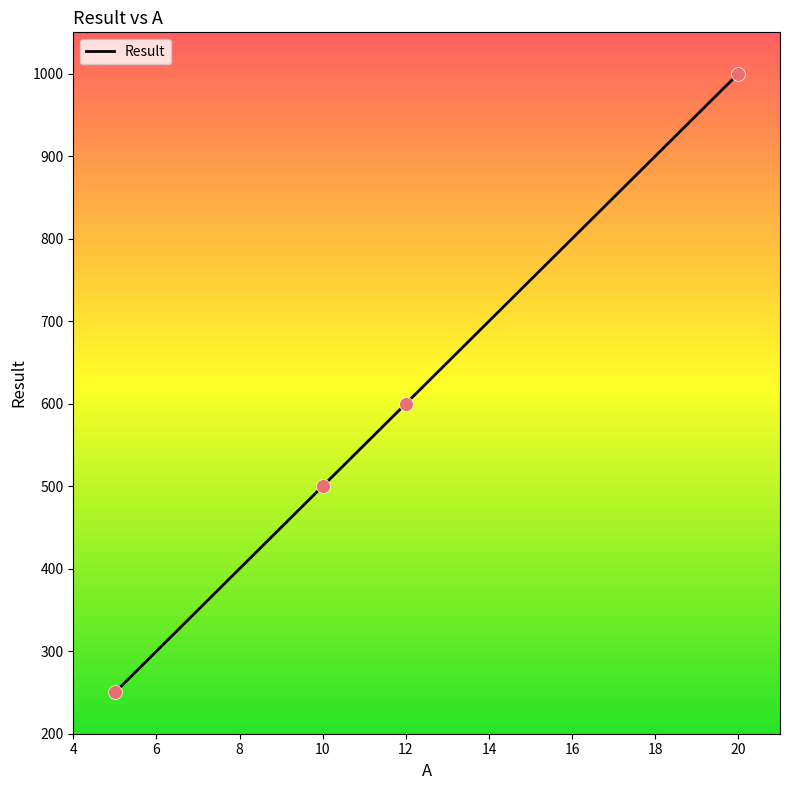

What is the sum of all values?

2350